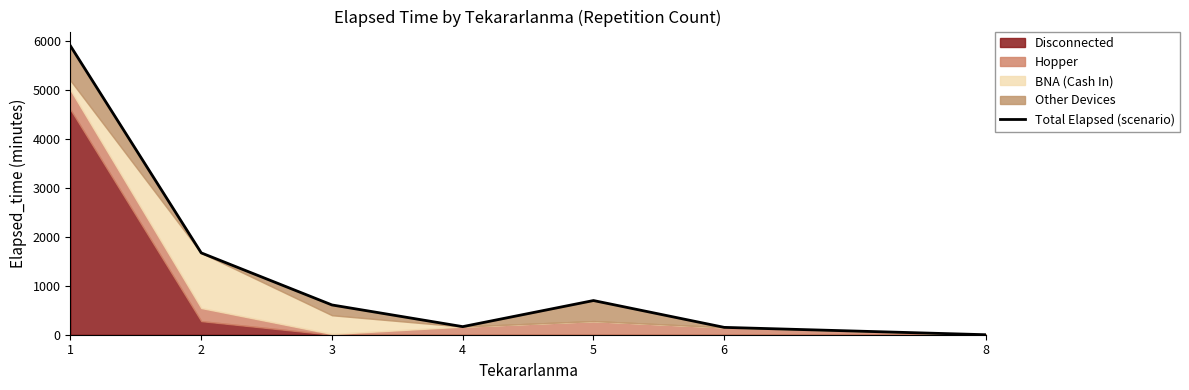

Approximately how many times larger is the value at 4 compared to 6?

1.1